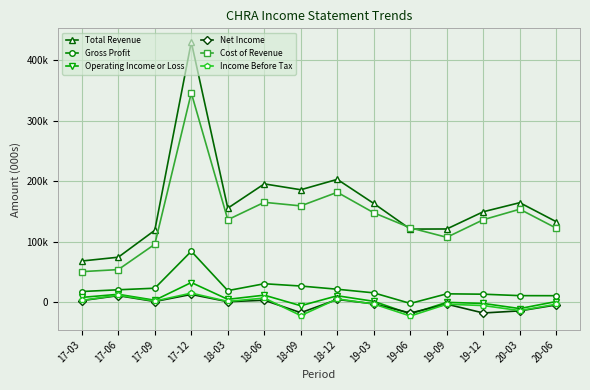

What is the highest value of the Operating Income or Loss series?

32500